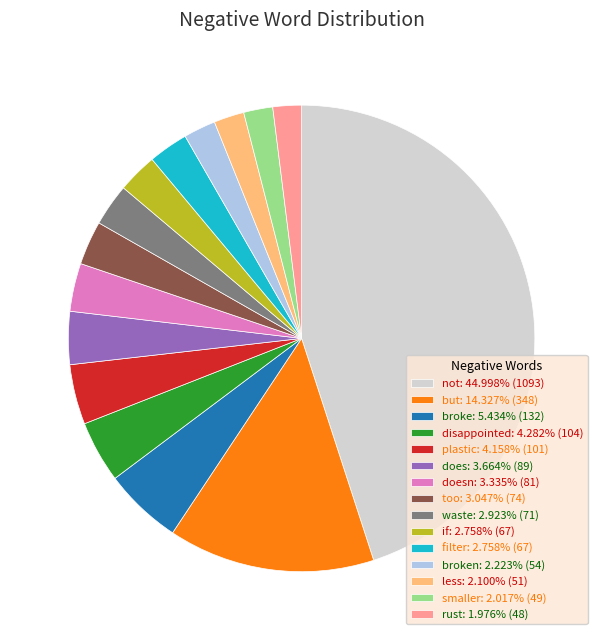

What is the ratio of the value at filter: 2.758% (67) to the value at smaller: 2.017% (49)?

1.4